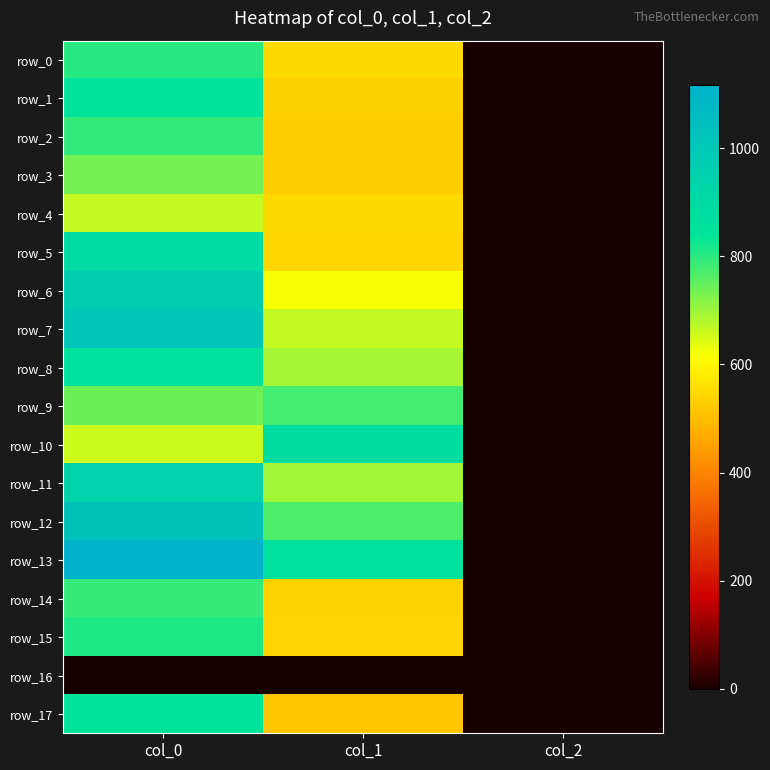

What is the spread (max minus min) of values at col_2?

2.0